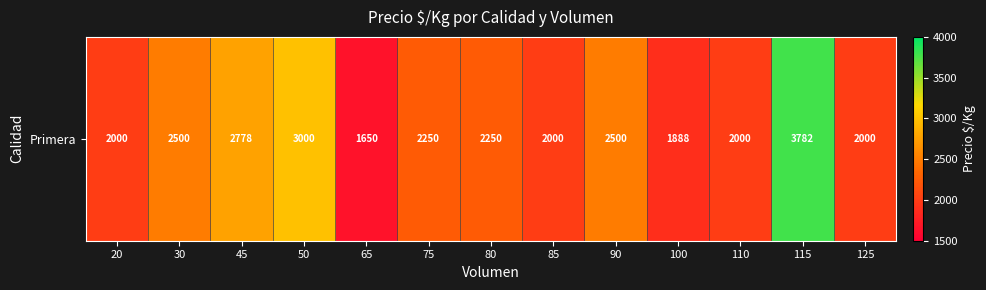

List the labels in order of value, smallest first.

65, 100, 20, 85, 110, 125, 75, 80, 30, 90, 45, 50, 115